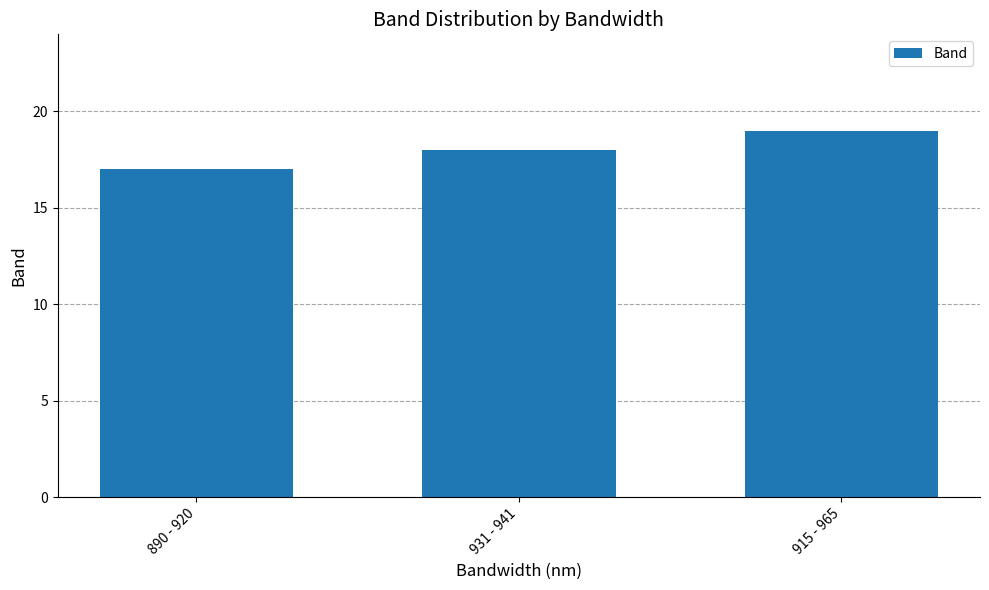

What value does the data have at 931 - 941?

18